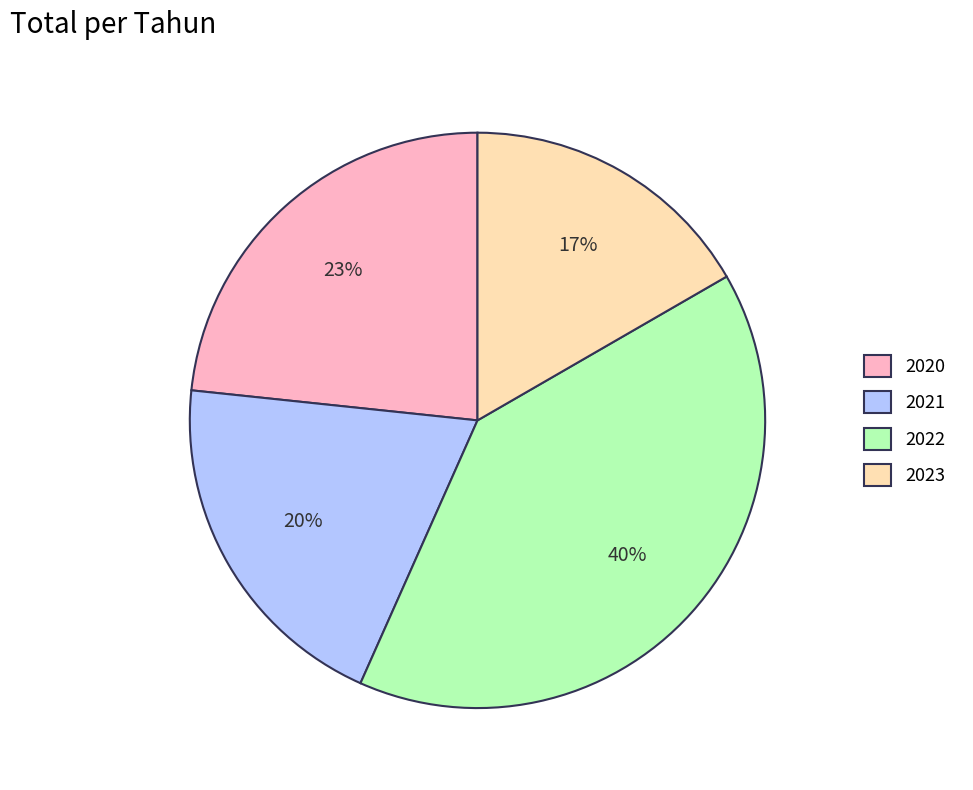

Is 2021 the majority of the pie?

No